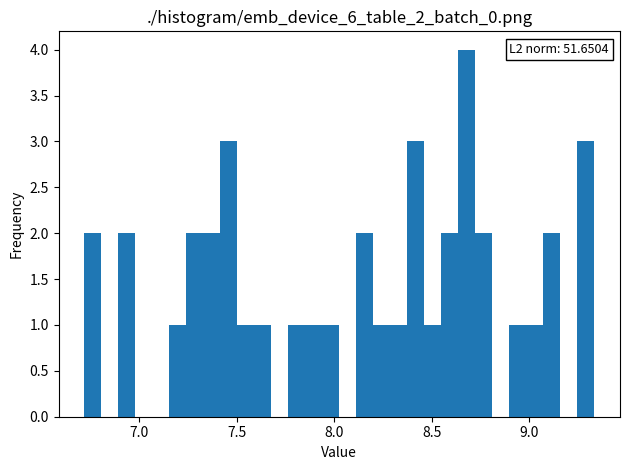

Read against the x-axis, roughly where is the centre of the tallest bar?

8.70